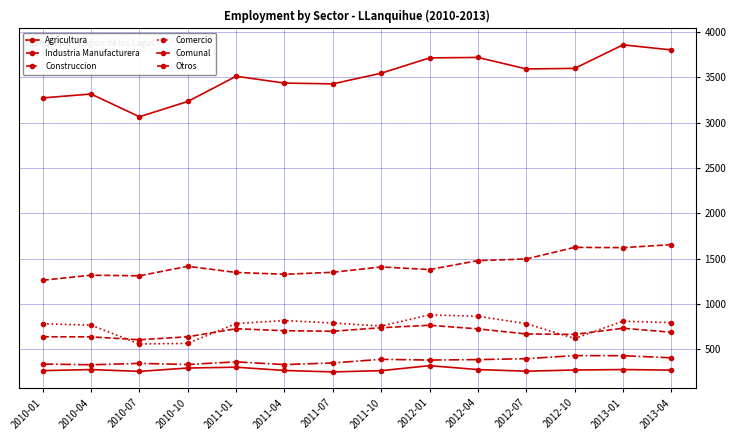

True or false: Agricultura and Otros intersect in this chart.

False